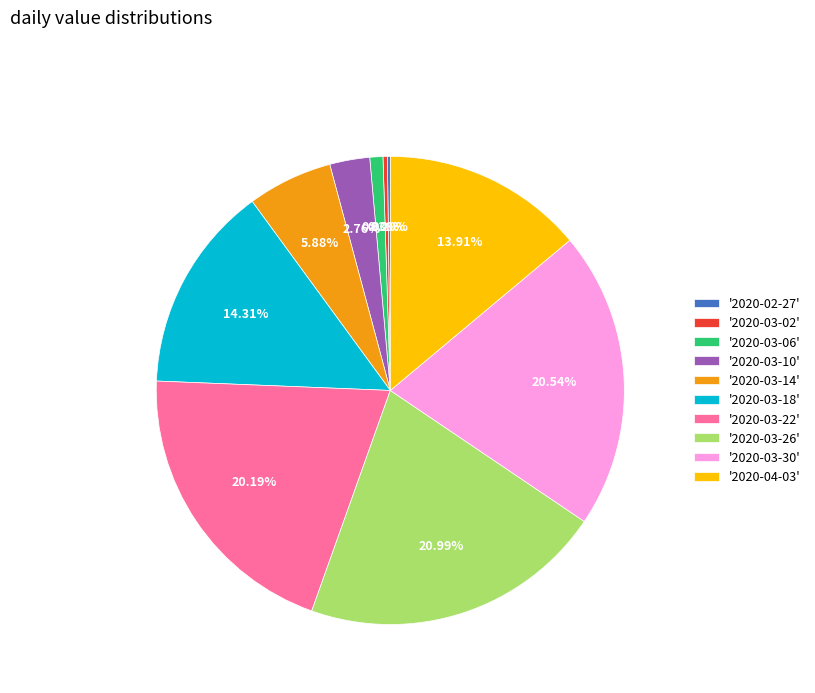

To the nearest percent, what is the average slice percentage?

10%